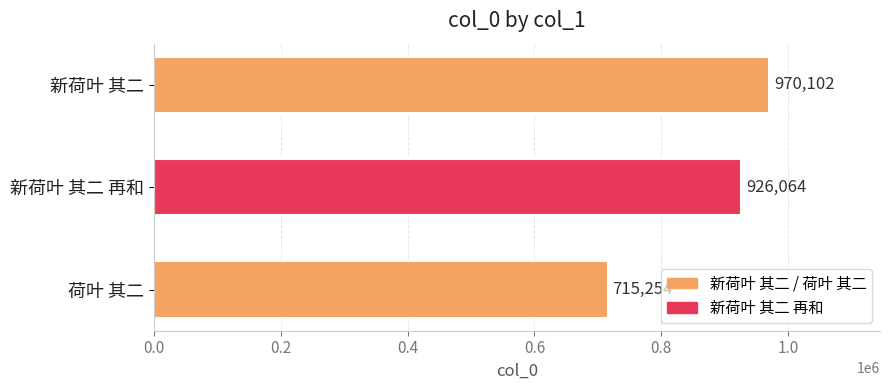

Reading bottom to top, list all the values displayed in this chart.

715254	926064	970102